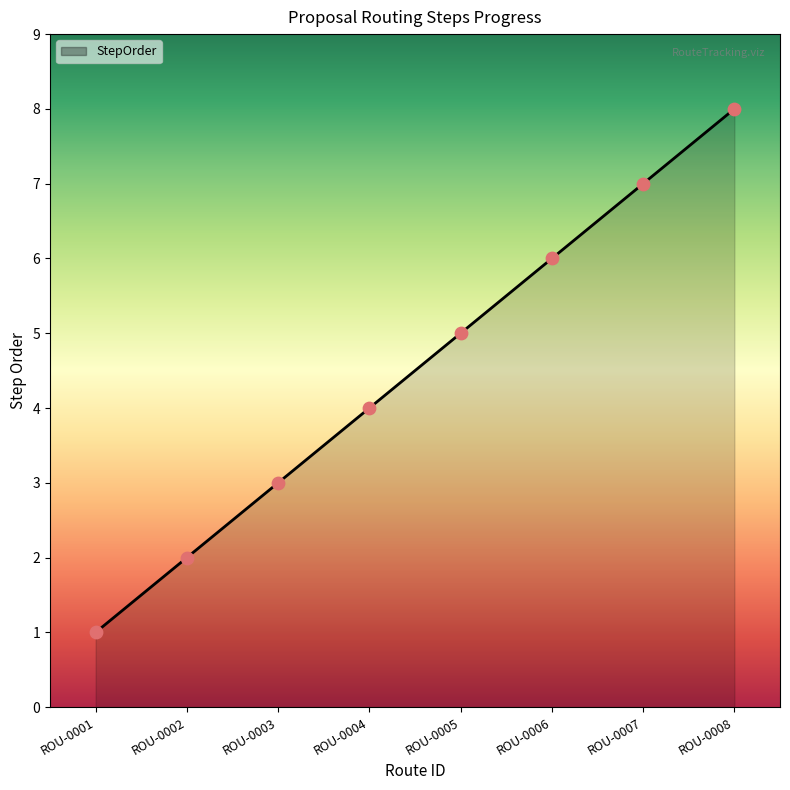

Approximately how many times larger is the value at ROU-0006 compared to ROU-0001?

6.0